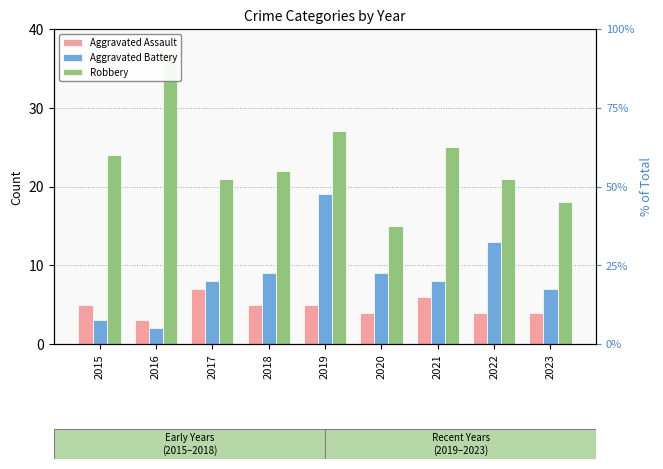

Where is Robbery nearest to the value 26?

2019